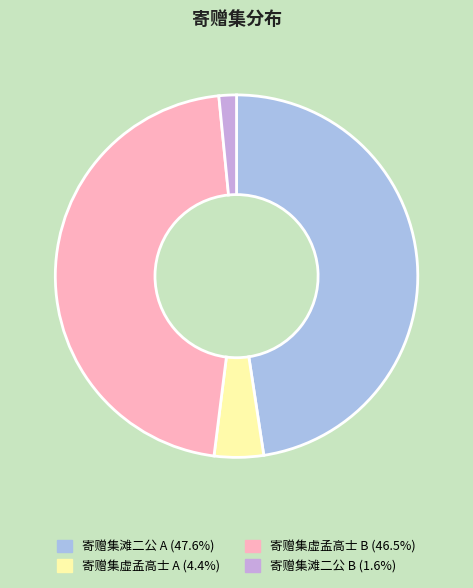

Combined, do 寄赠集滩二公 B (1.6%) and 寄赠集虚孟高士 B (46.5%) account for over 50%?

No